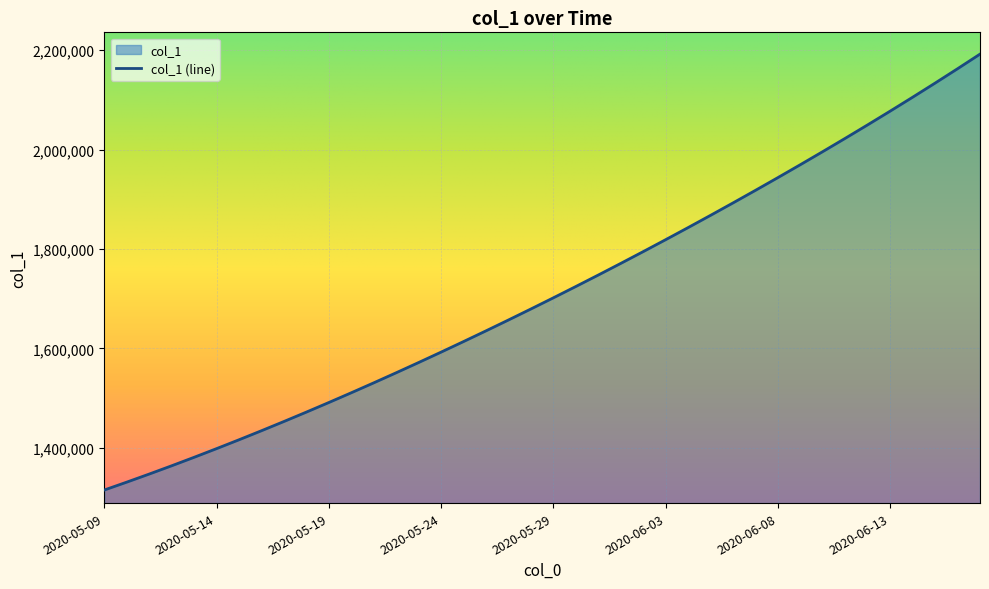

At which category does the chart reach its minimum across all series?

2020-05-09